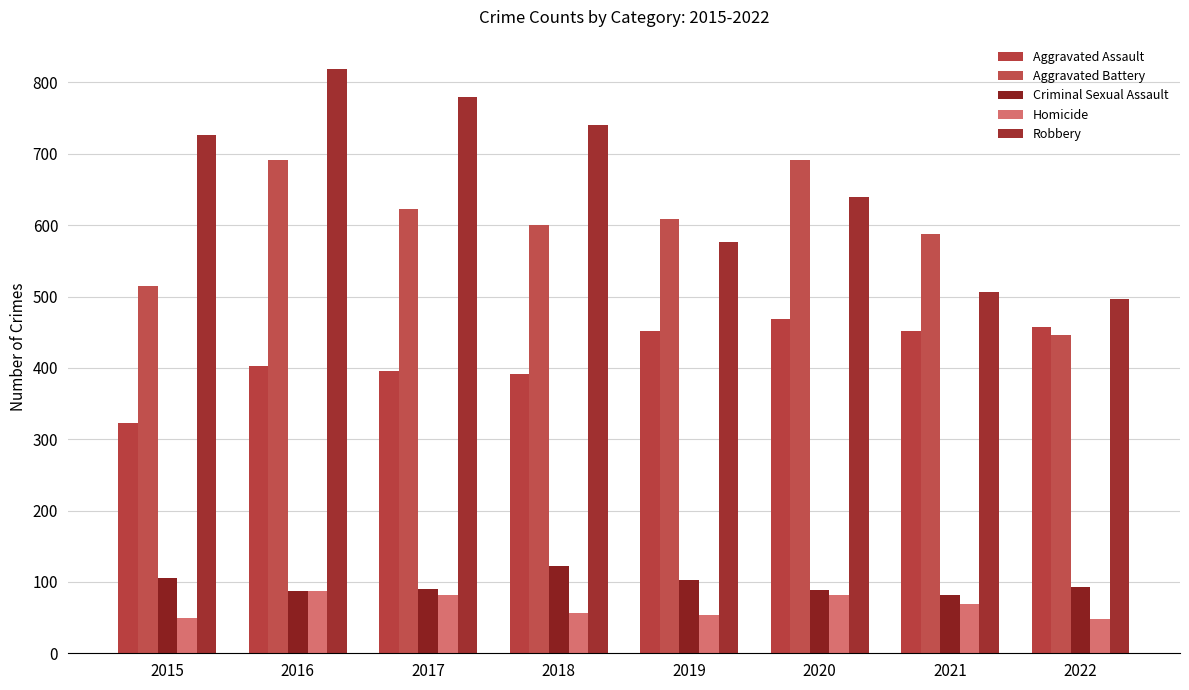

Reading right to left, list all the values displayed in this chart.

Aggravated Assault: 2022=457	2021=452	2020=468	2019=452	2018=392	2017=396	2016=402	2015=323
Aggravated Battery: 2022=446	2021=587	2020=691	2019=608	2018=600	2017=623	2016=691	2015=515
Criminal Sexual Assault: 2022=93	2021=82	2020=89	2019=102	2018=122	2017=90	2016=87	2015=105
Homicide: 2022=48	2021=69	2020=81	2019=53	2018=56	2017=82	2016=87	2015=50
Robbery: 2022=497	2021=506	2020=639	2019=577	2018=741	2017=780	2016=819	2015=726